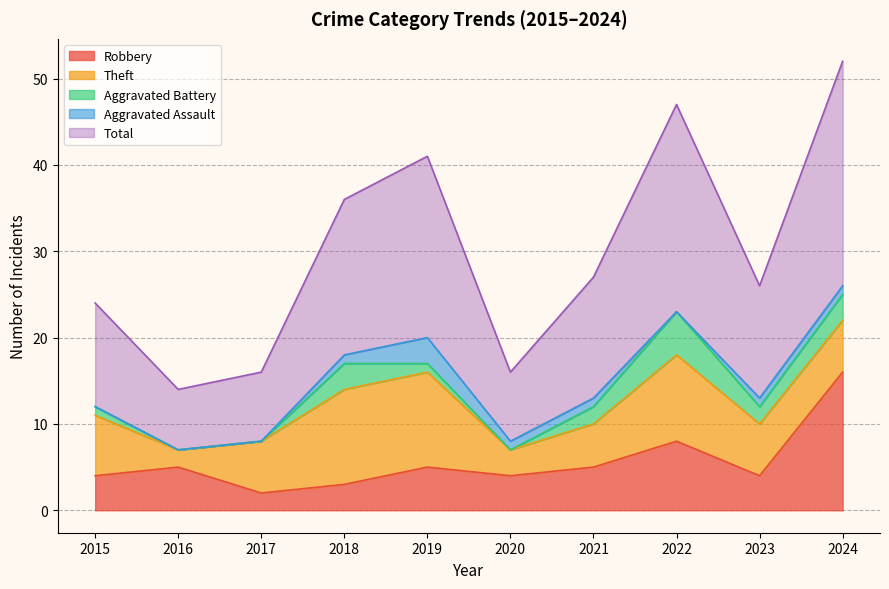

Which category has the highest value across all series?

2024